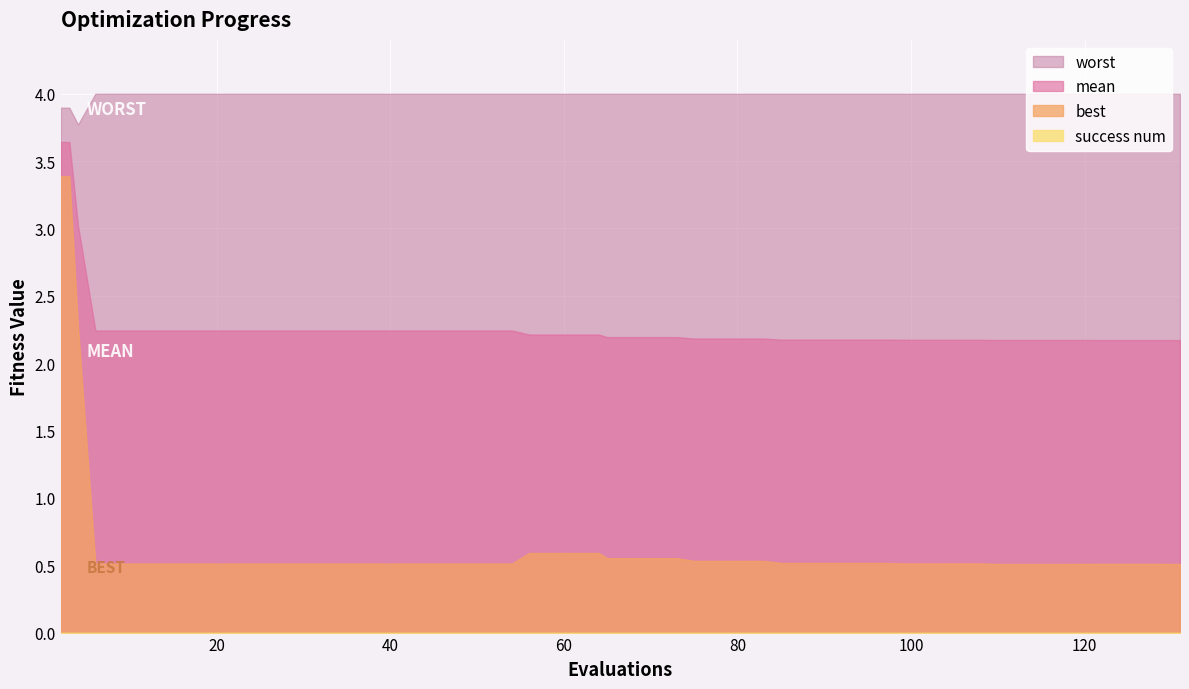

What is the sum of all worst values?

159.6